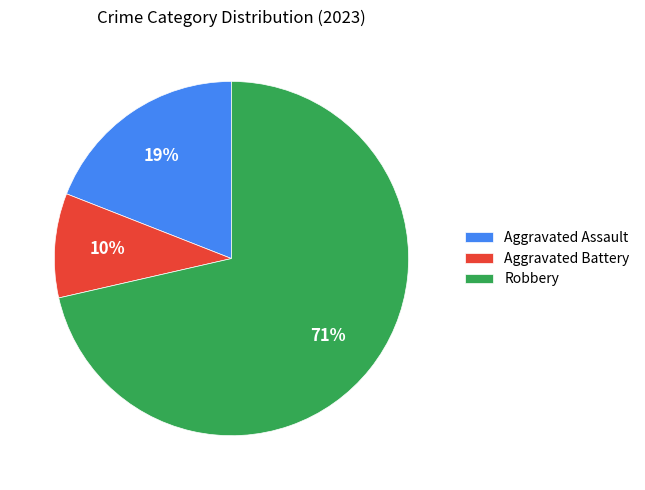

Count the number of slices in the pie.

3